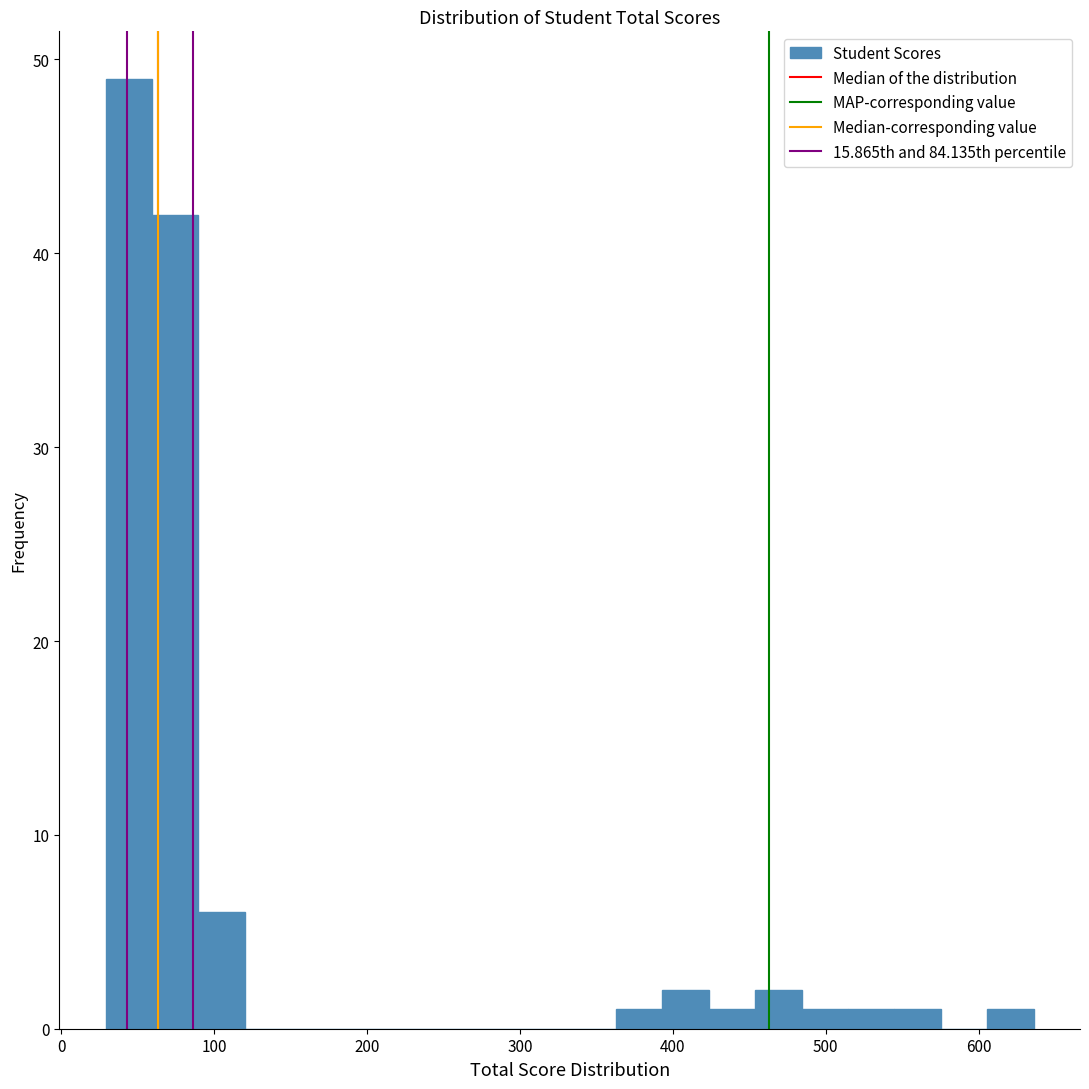

Around what value on the x-axis is the tallest bar? Give the approximate position of its centre, as read against the axis.

40